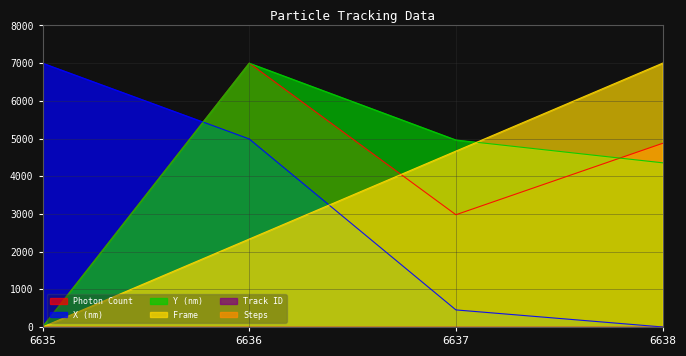

Between 6635 and 6637, which series saw the biggest shift?

X (nm)